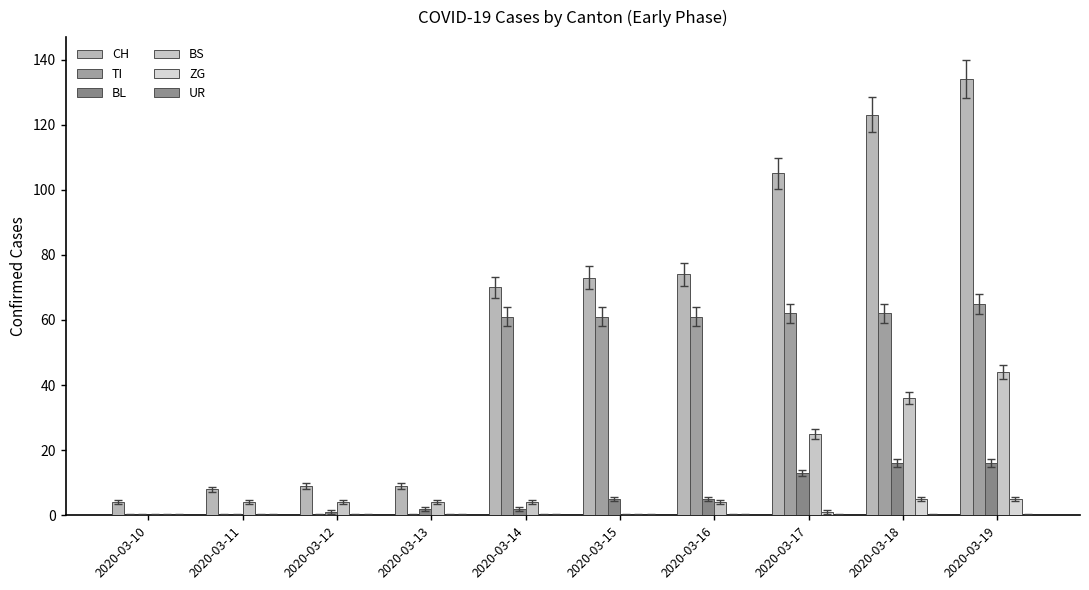

Which category has the lowest value in the BS series?

2020-03-10